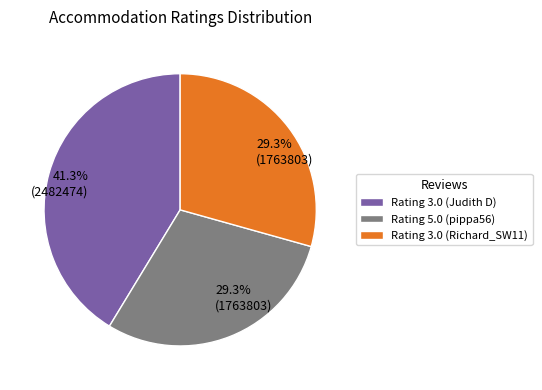

Which slice is the largest?

Rating 3.0 (Judith D)